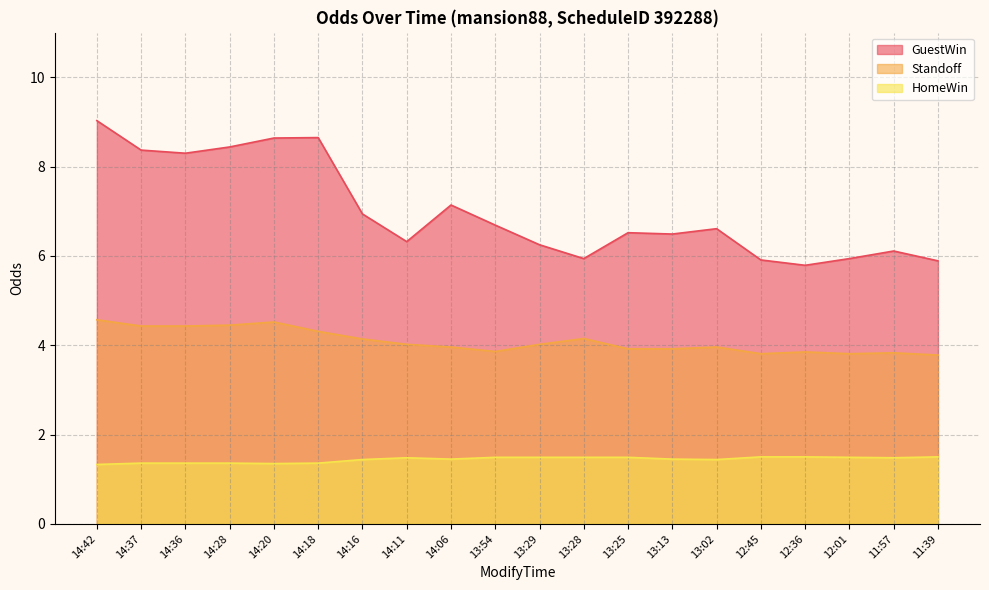

How many categories are shown in the chart?

20